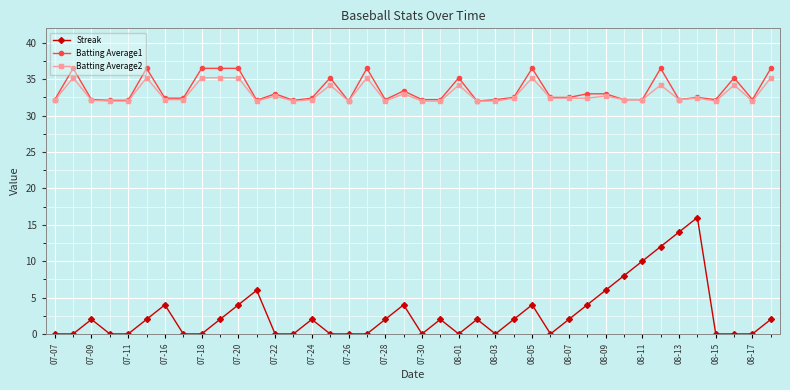

True or false: Streak and Batting Average1 intersect in this chart.

False